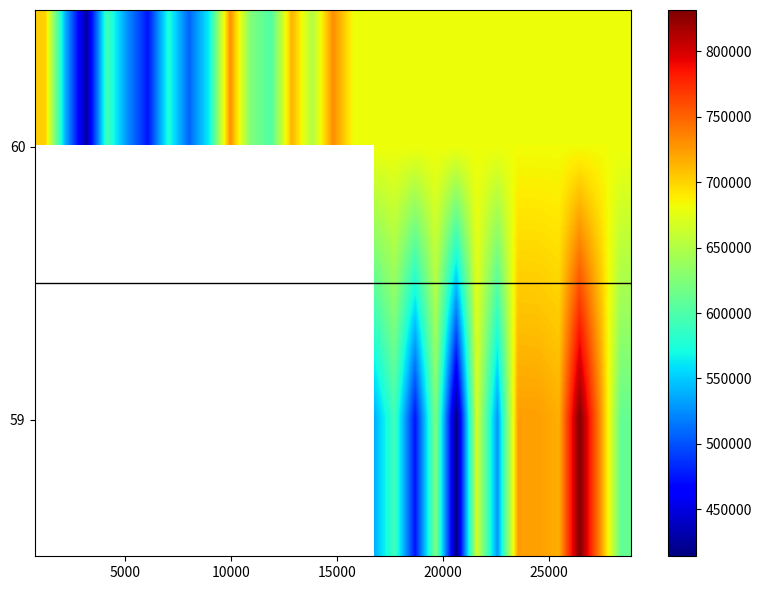

How many values in the 60 series exceed 681472?

4